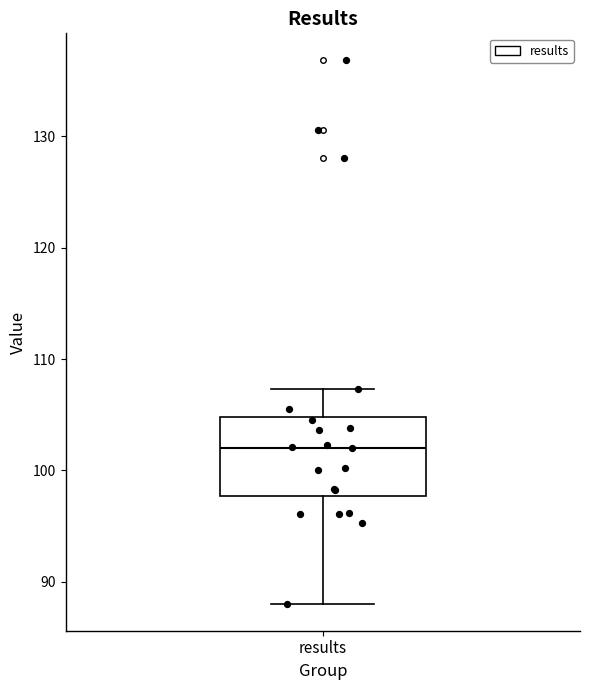

Read this box plot against the y-axis: the position of the median line, the range covered by the box, and the ends of both whiskers. The values are not printed on the chart, so give them approximately, as read against the axis.

median 102, box 98 to 105, whiskers 88 to 107